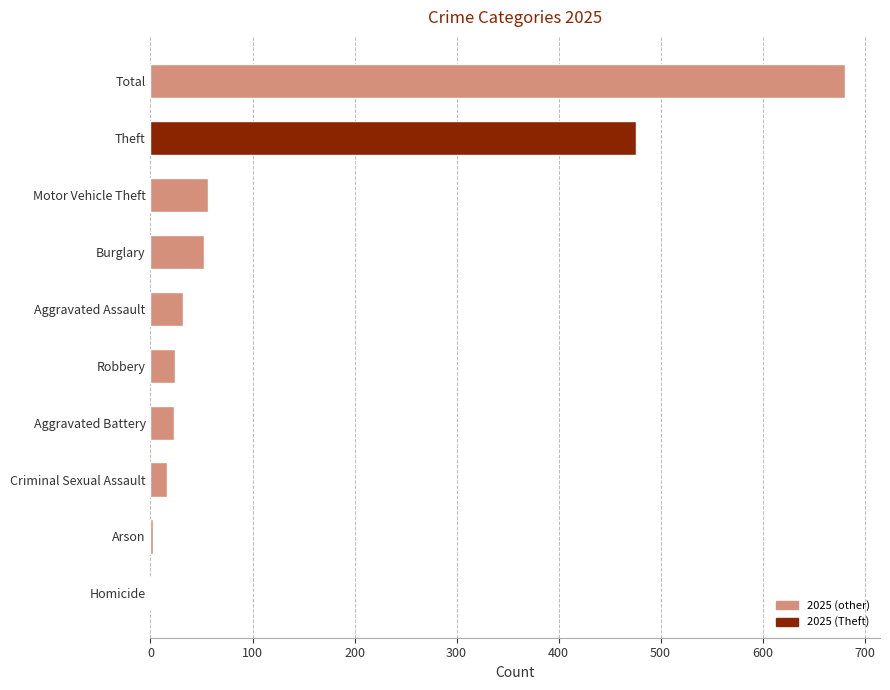

Is it true that the value at Total is 681?

True